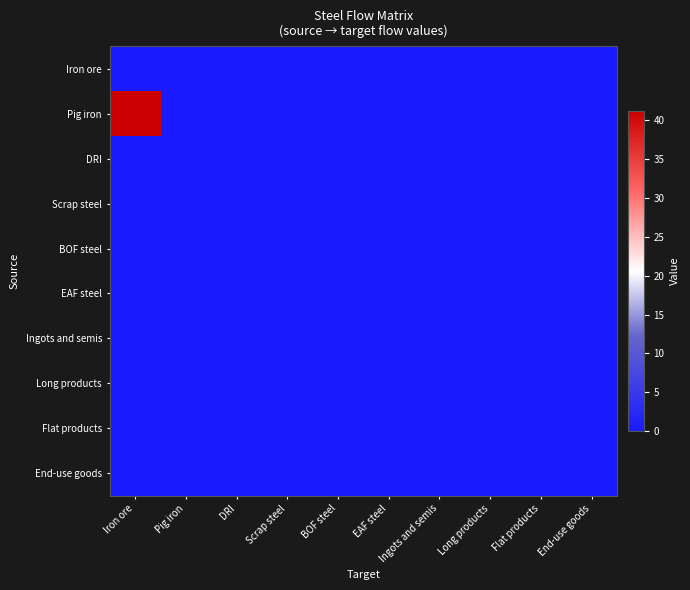

How many distinct data groups are displayed?

10